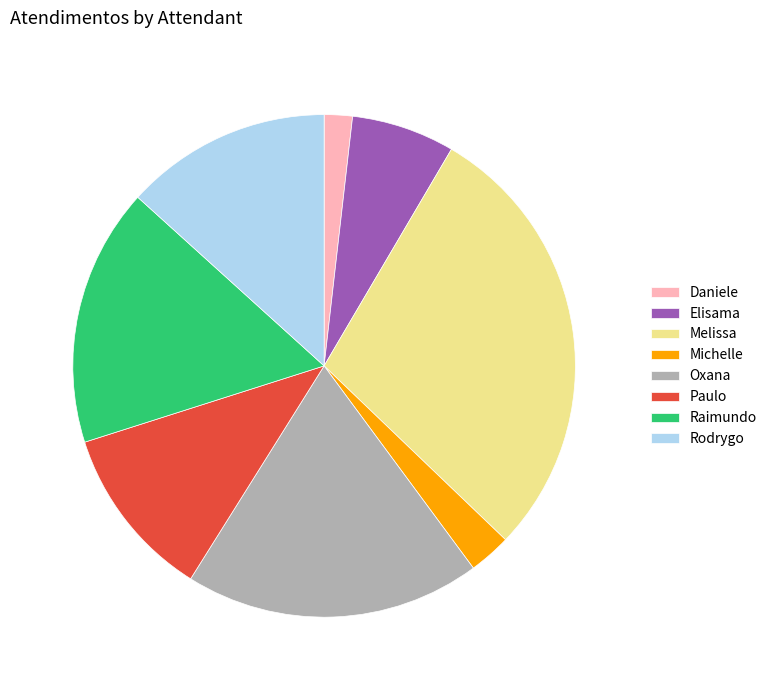

Which slice is the smallest?

Daniele